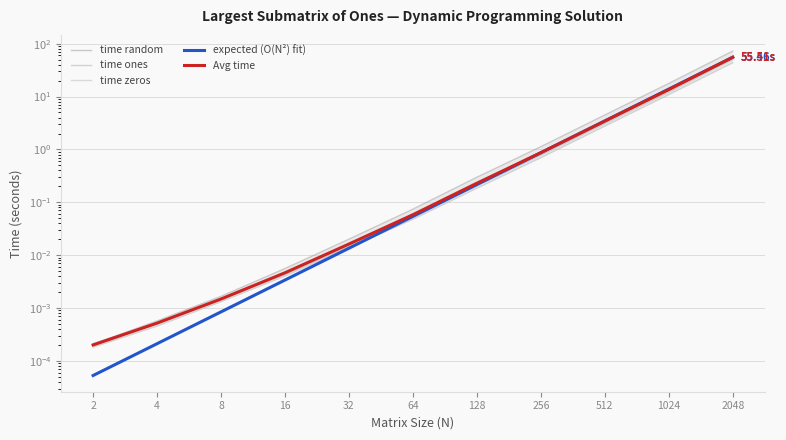

At which label does time ones reach its peak?

2048